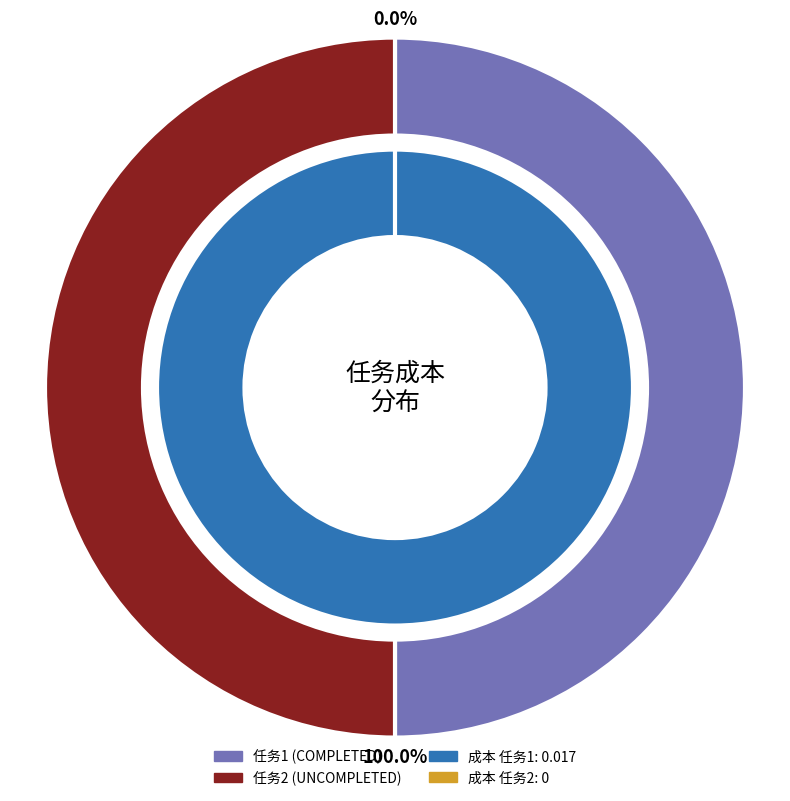

What is the majority slice?

1